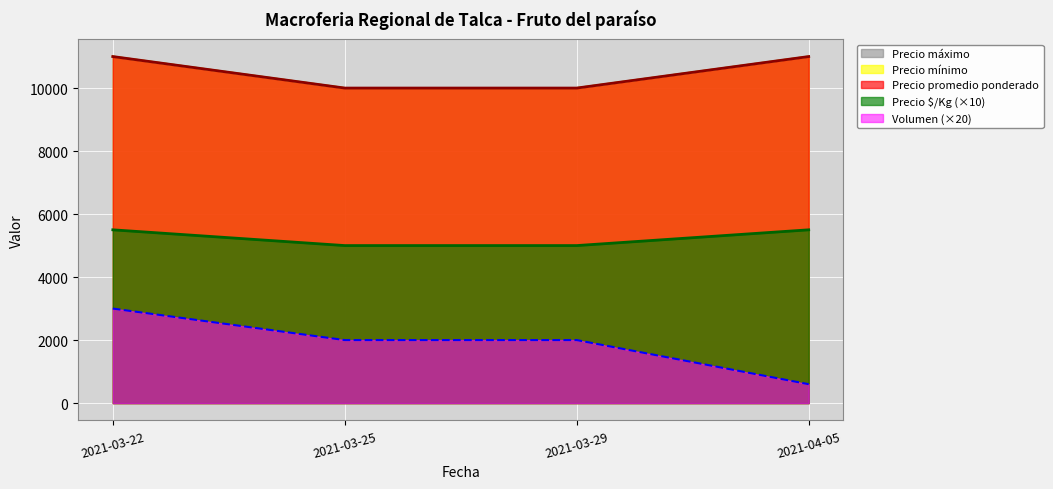

Reading left to right, what are all the values shown in this chart?

Volumen: 3000	2000	2000	600
Precio minimo: 11000	10000	10000	11000
Precio maximo: 11000	10000	10000	11000
Precio promedio ponderado: 11000	10000	10000	11000
Precio $/Kg: 5500	5000	5000	5500